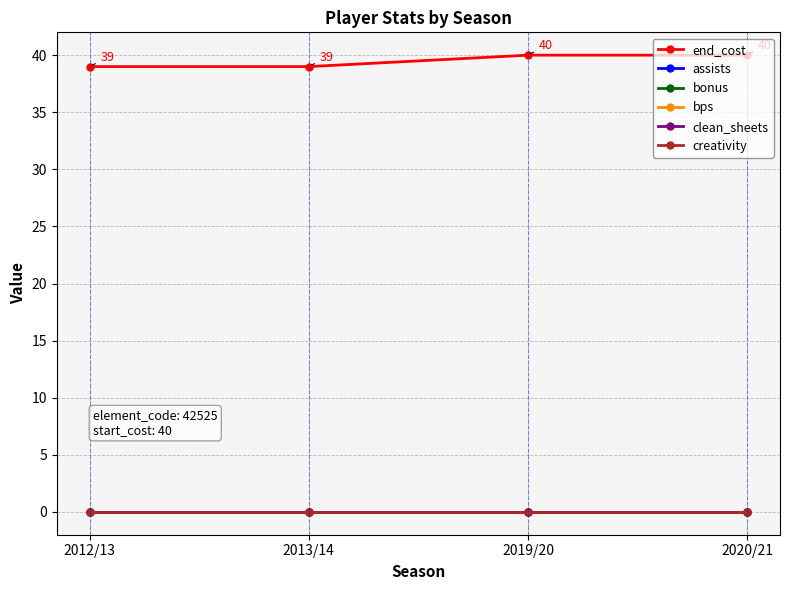

True or false: clean_sheets and bonus intersect in this chart.

False